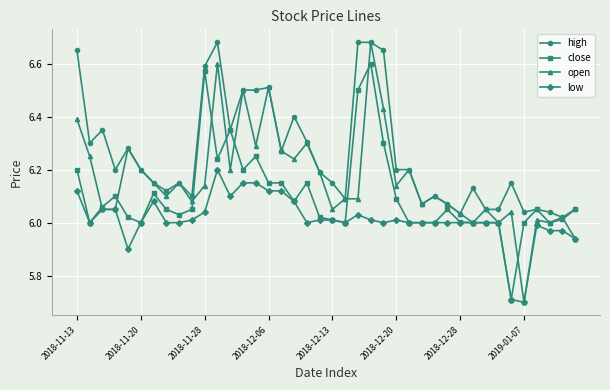

True or false: high and low cross at least once.

False